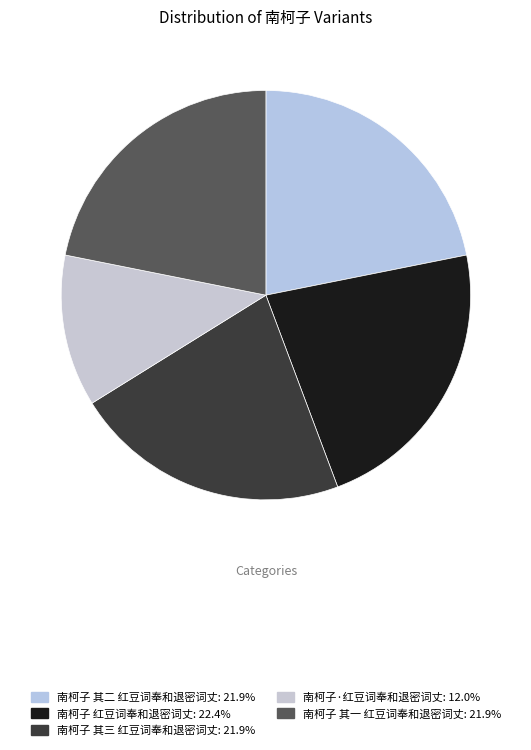

How many segments does this pie chart have?

5